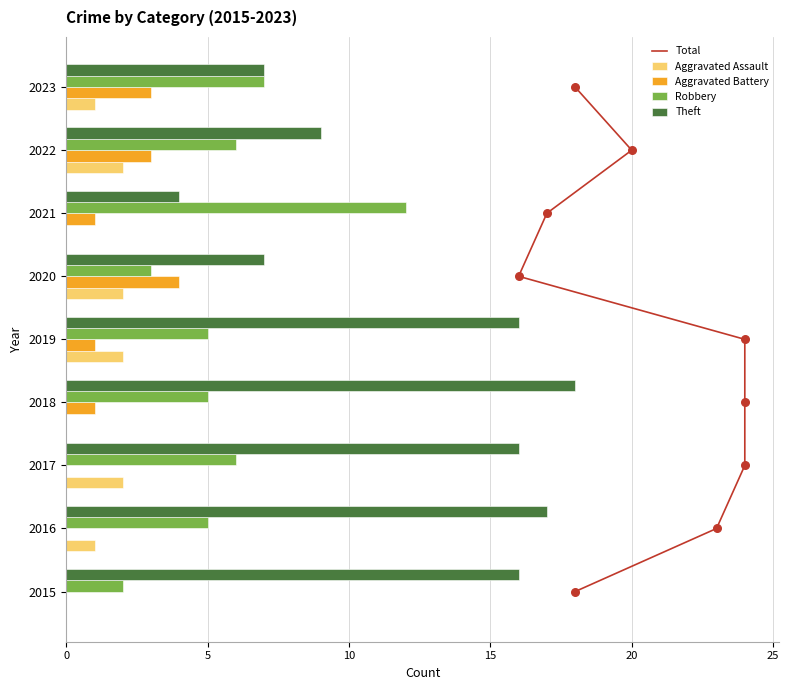

Which series reaches the maximum Y coordinate?

Theft